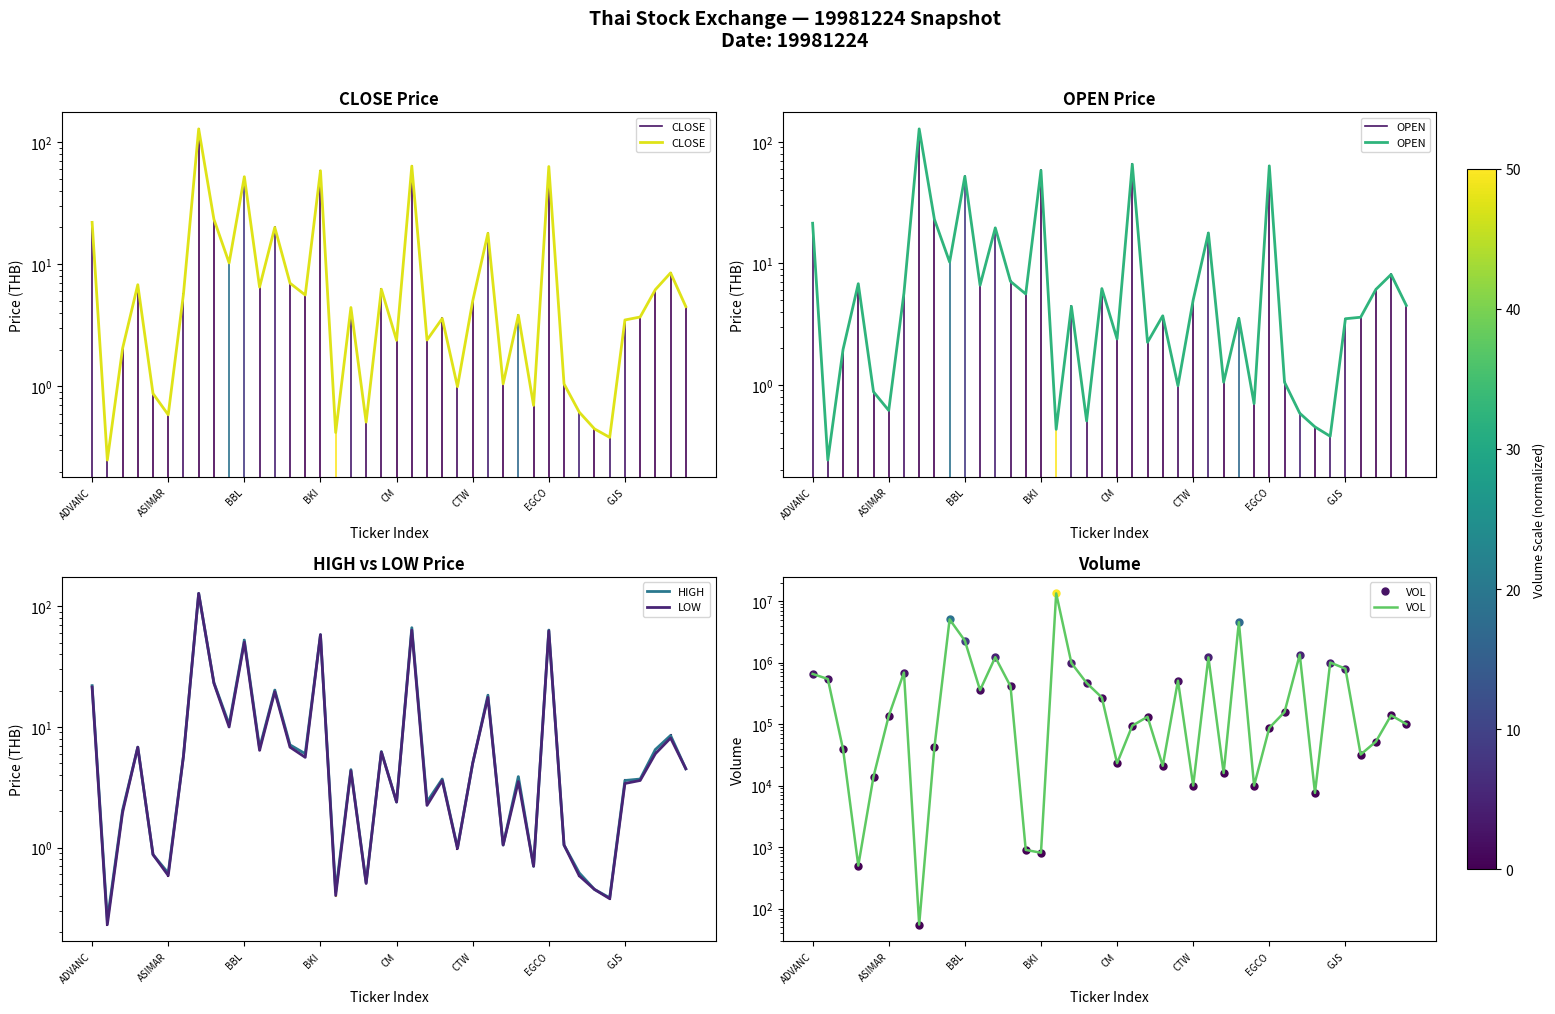

Is it true that HIGH equals 0.7 at 29?

True